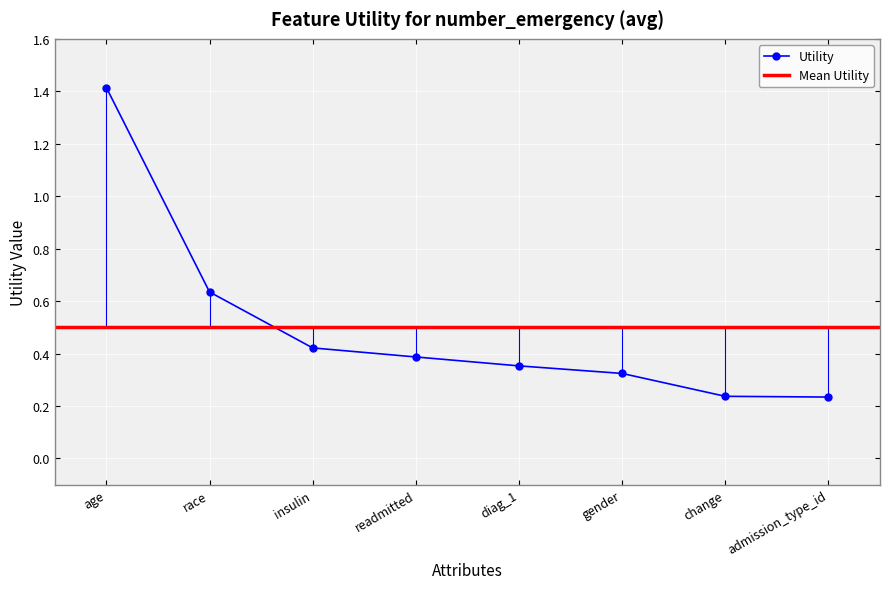

Reading left to right, transcribe all the data shown in this chart.

age=1.4	race=0.6	insulin=0.4	readmitted=0.4	diag_1=0.4	gender=0.3	change=0.2	admission_type_id=0.2